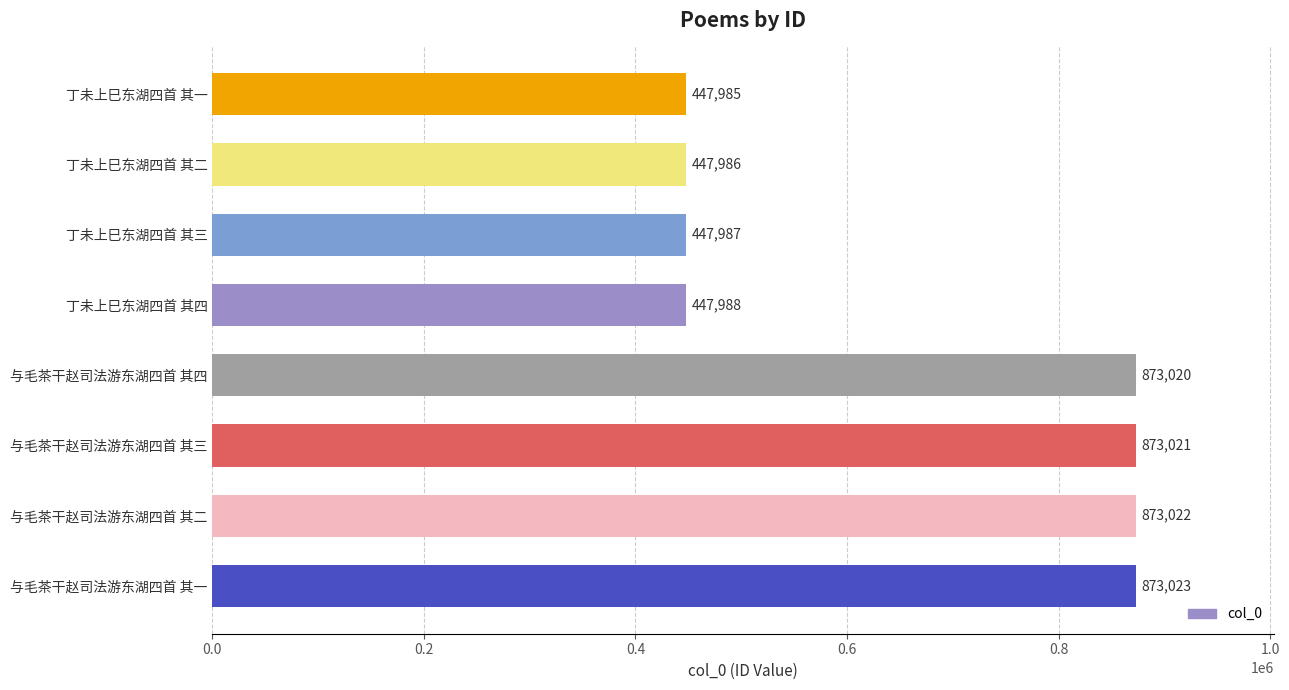

Reading bottom to top, transcribe all the data shown in this chart.

873023	873022	873021	873020	447988	447987	447986	447985